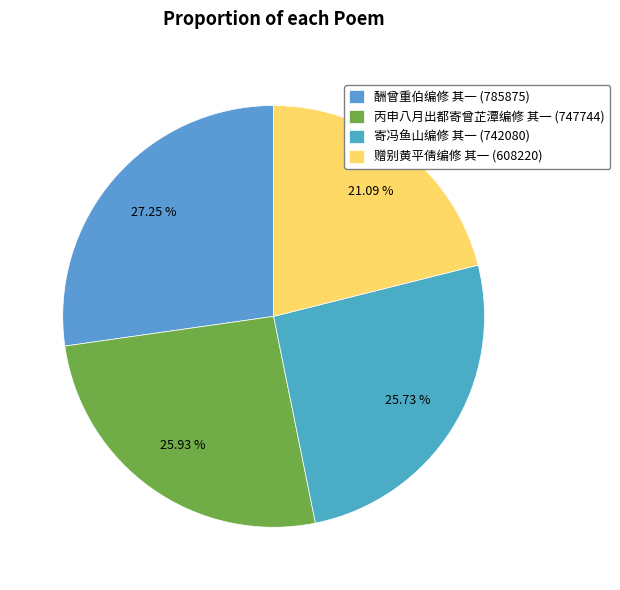

To the nearest percent, what is the combined percentage of 赠别黄平倩编修 其一 and 丙申八月出都寄曾芷潭编修 其一?

47%